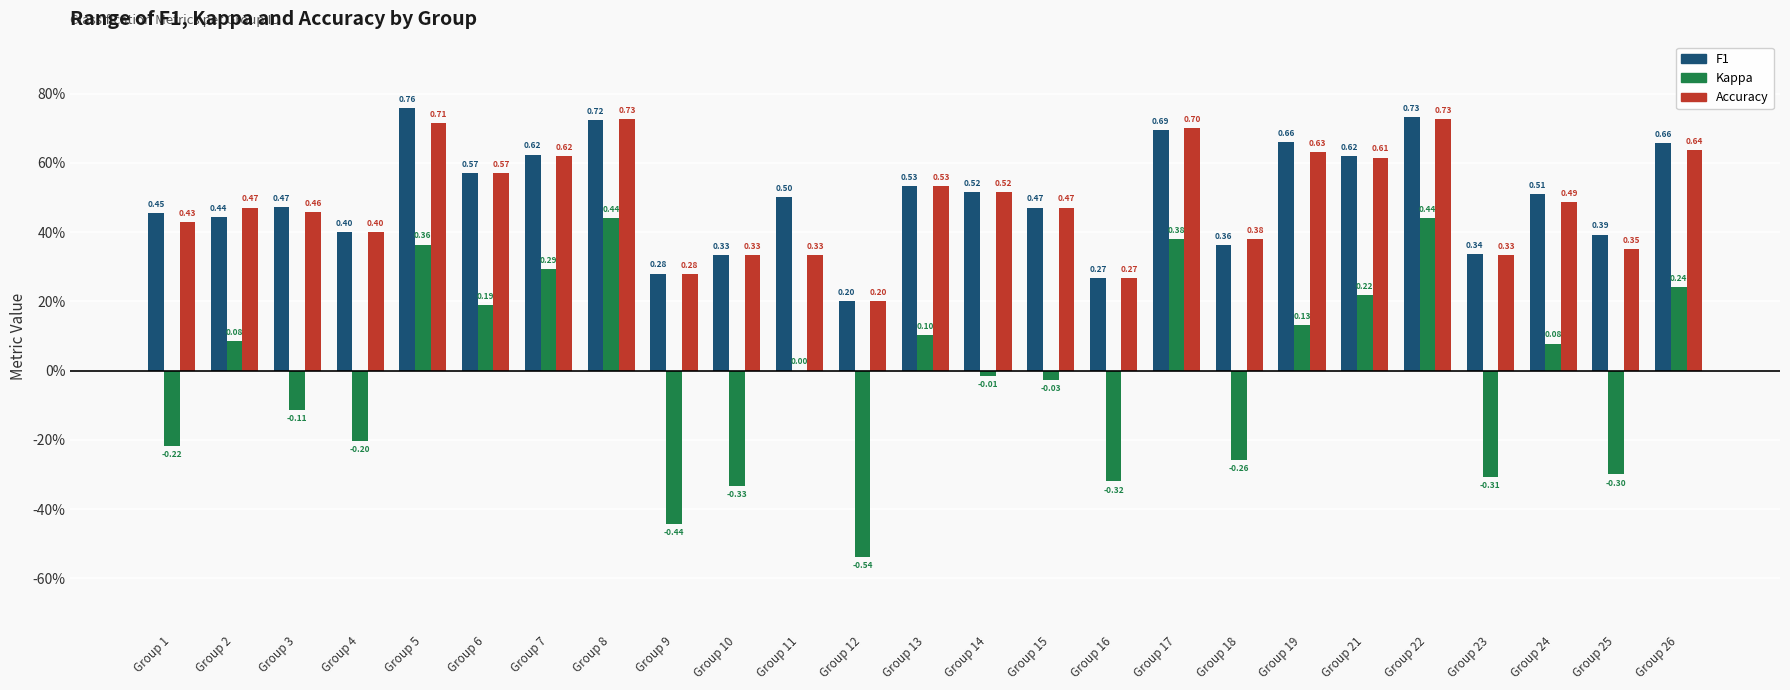

What are all the series names shown in the legend?

F1, Kappa, Accuracy